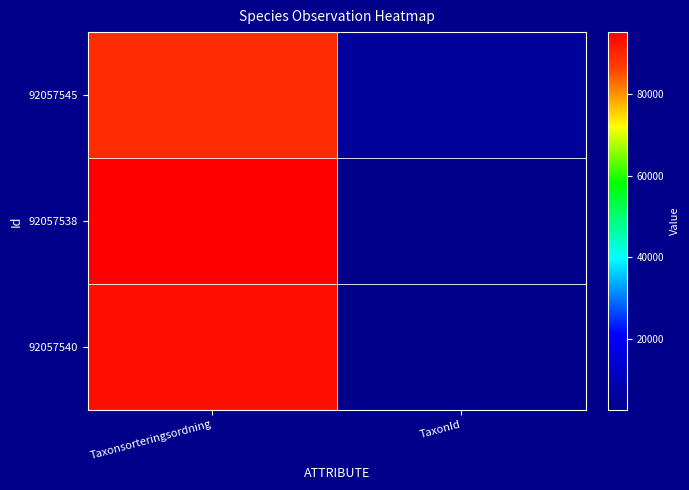

Count the number of categories in the chart.

2